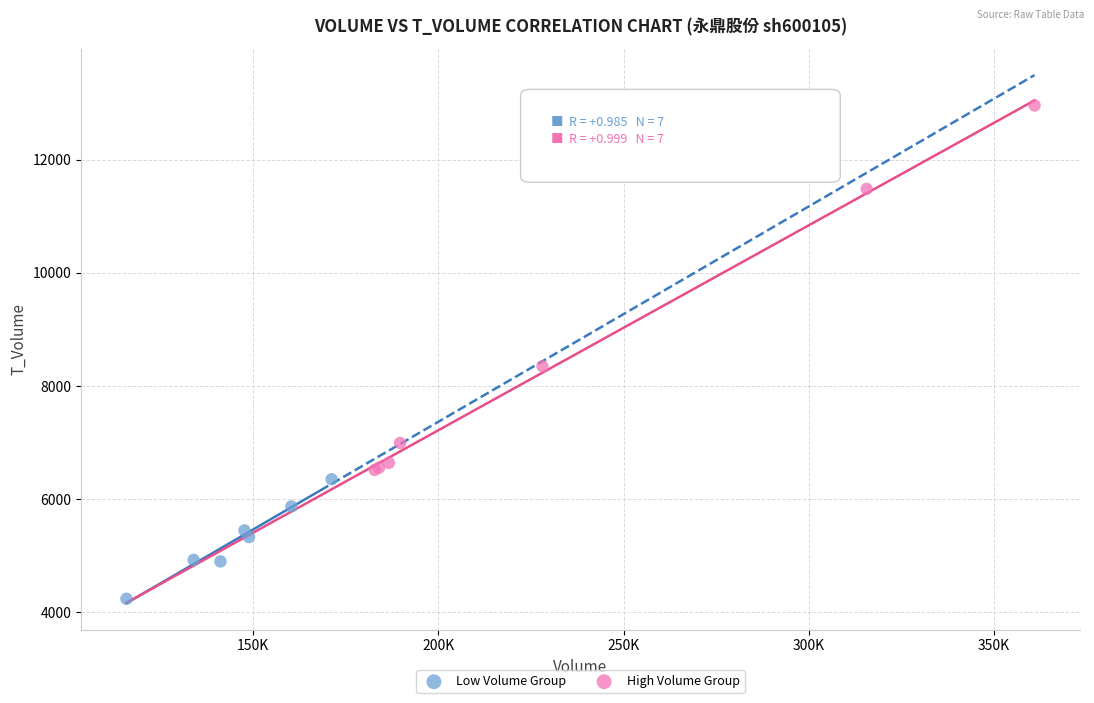

Which series contains the lowest Y value?

Low Volume Group